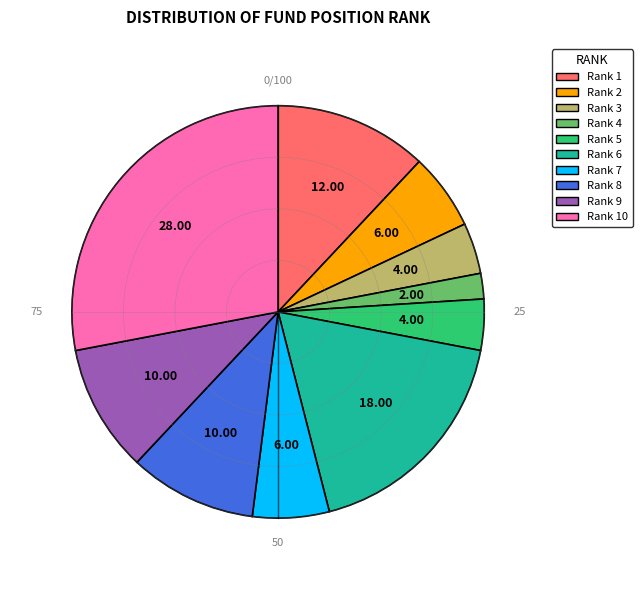

Is there a majority slice in this chart?

No